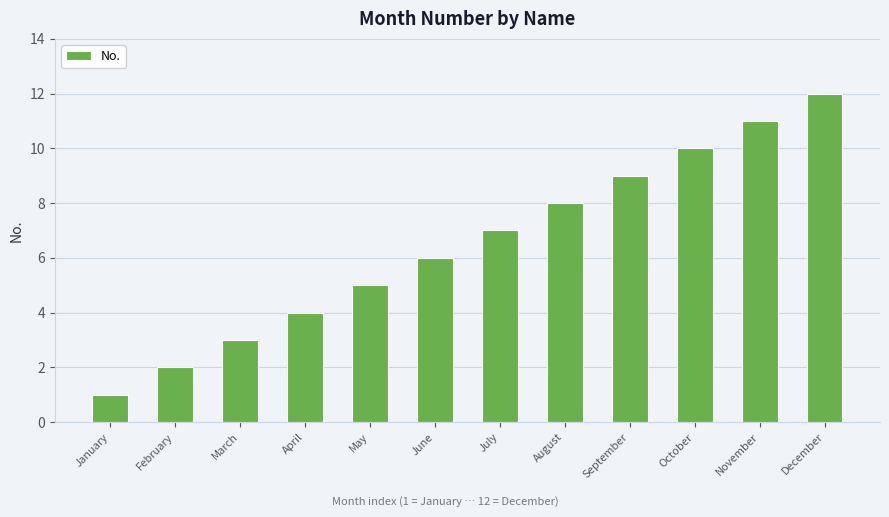

The value at October is 10. True or false?

True